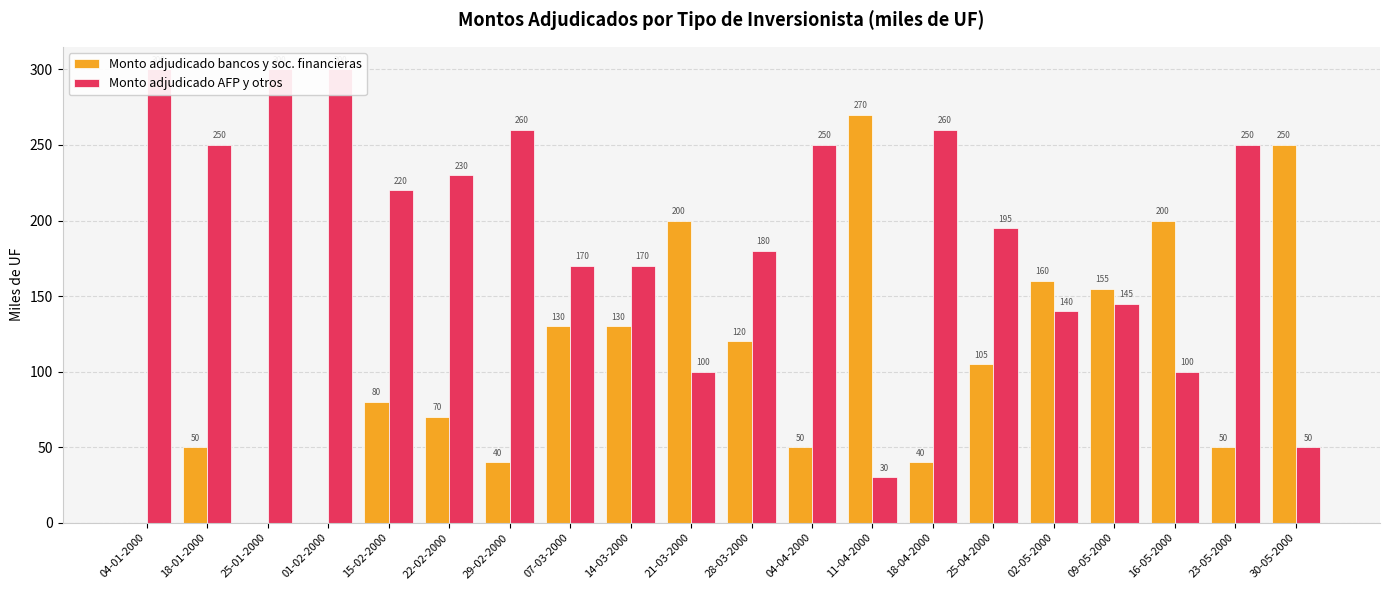

Where is Monto adjudicado bancos y soc. financieras nearest to the value 135?

07-03-2000